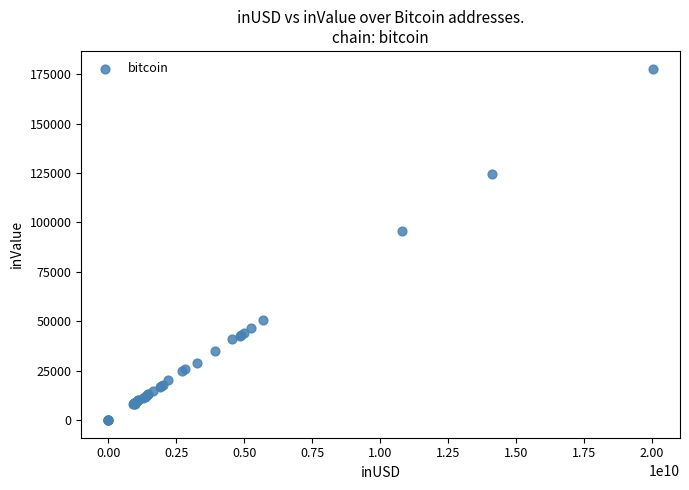

What Y value in the scatter plot is closest to 88955?

95912.6